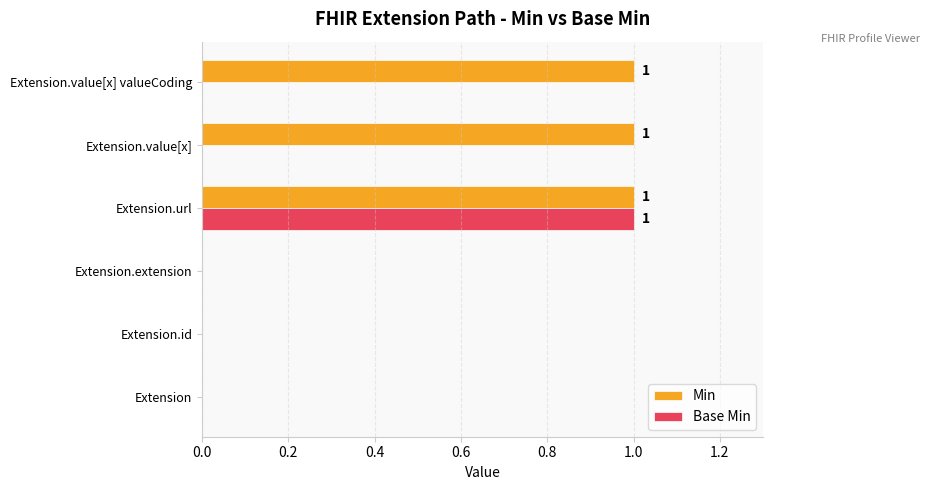

The Base Min series shows 2 at Extension.url. True or false?

False